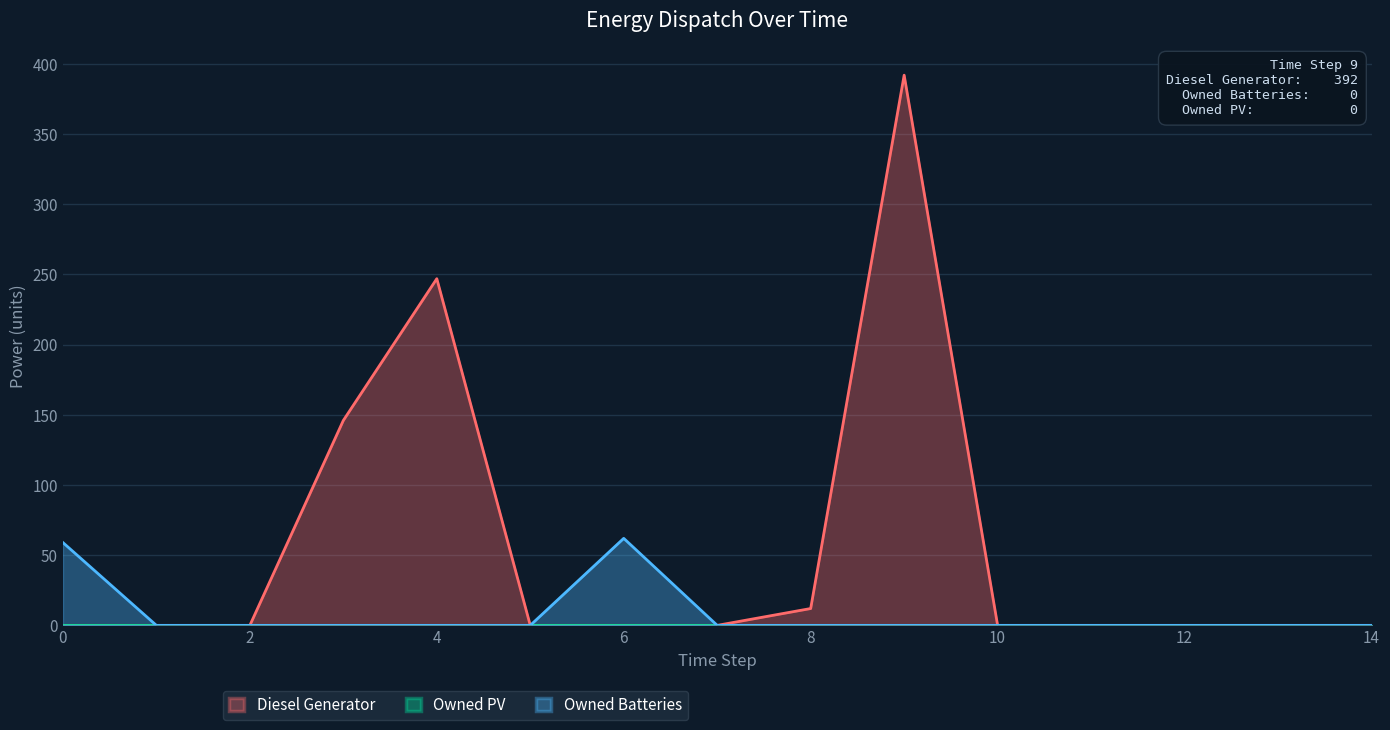

Between 1 and 8, which series saw the biggest shift?

Diesel Generator